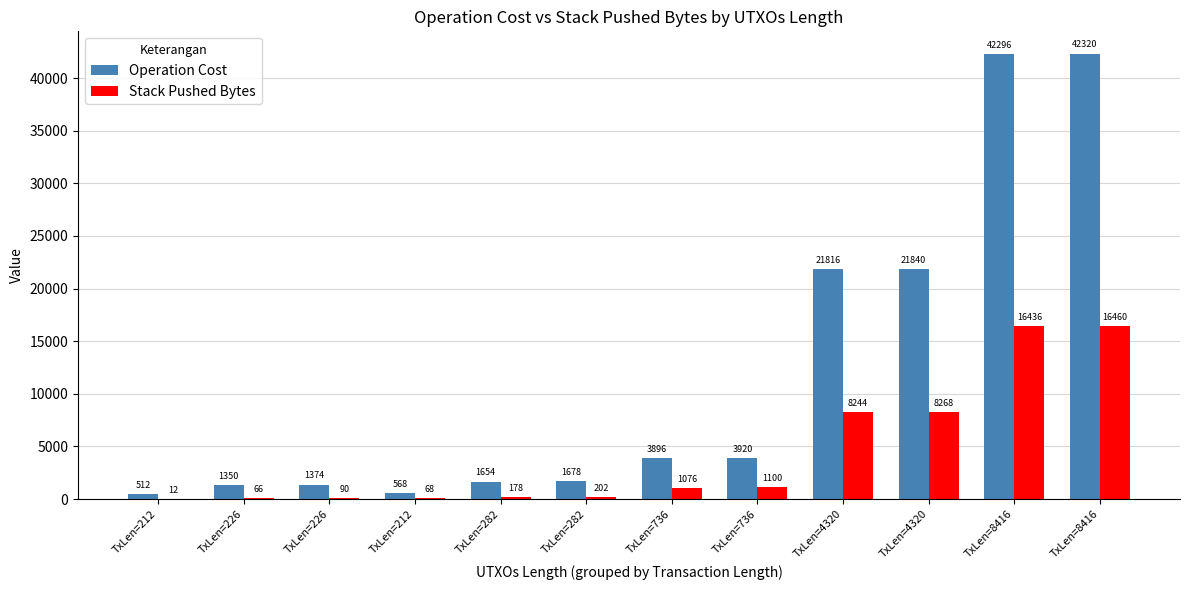

Rank the series by their maximum value, from highest to lowest.

Operation Cost, Stack Pushed Bytes